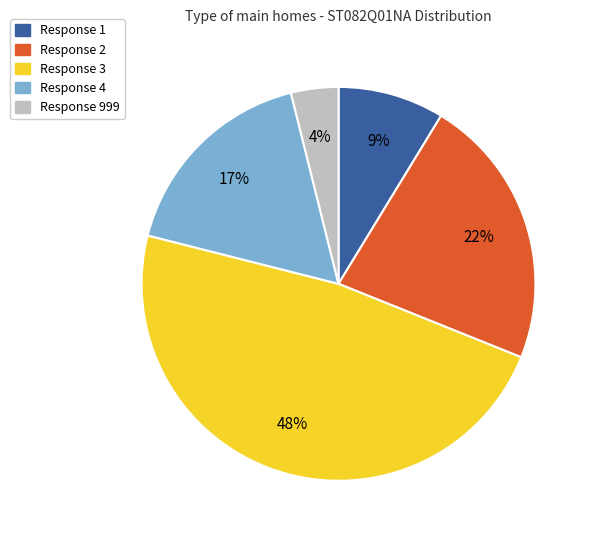

To the nearest percent, what is the difference between the largest and smallest slice percentages?

44%